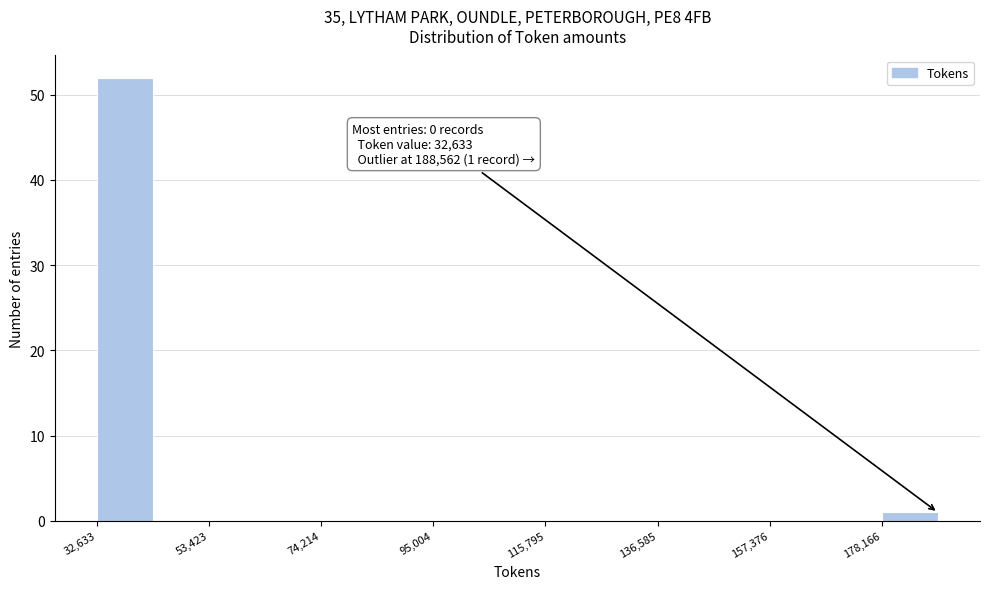

Around what value on the x-axis is the tallest bar? Give the approximate position of its centre, as read against the axis.

40000